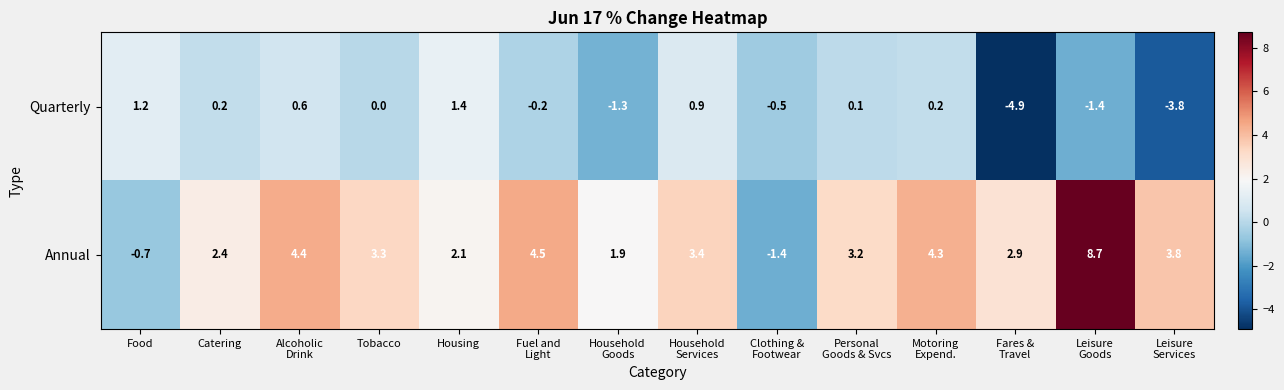

List the series in order of their peak value, highest first.

Annual, Quarterly